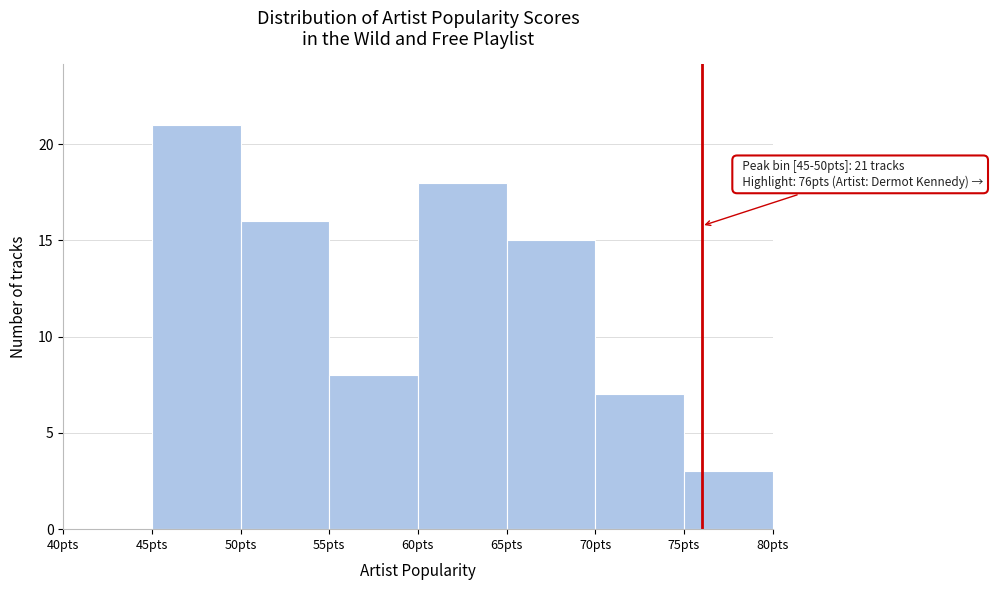

Which range on the x-axis has the tallest bar?

45 to 50